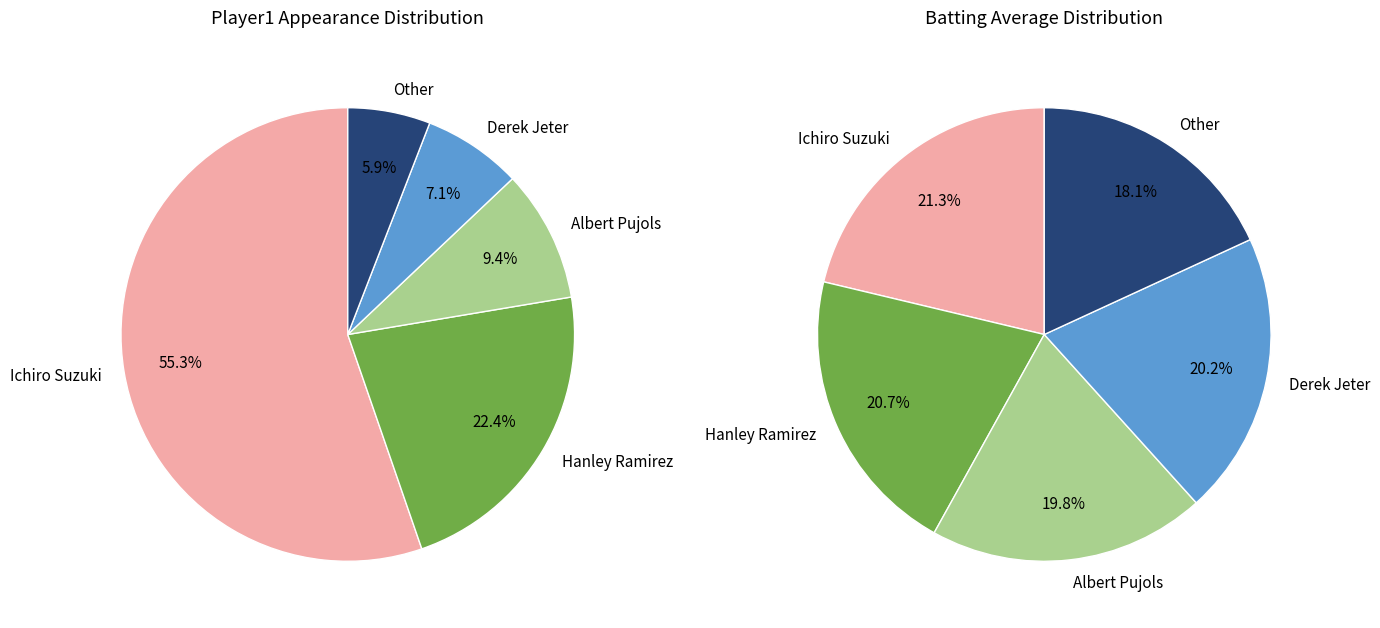

How many slices are in this pie chart?

5